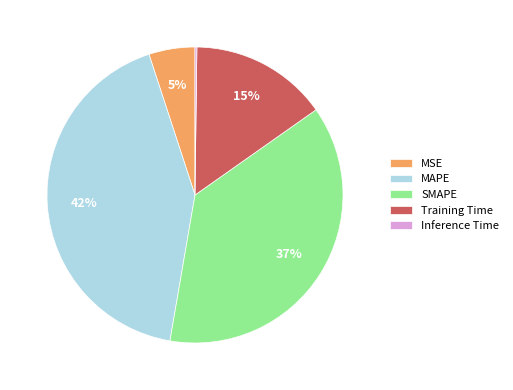

To the nearest percent, what portion does MSE represent?

5%